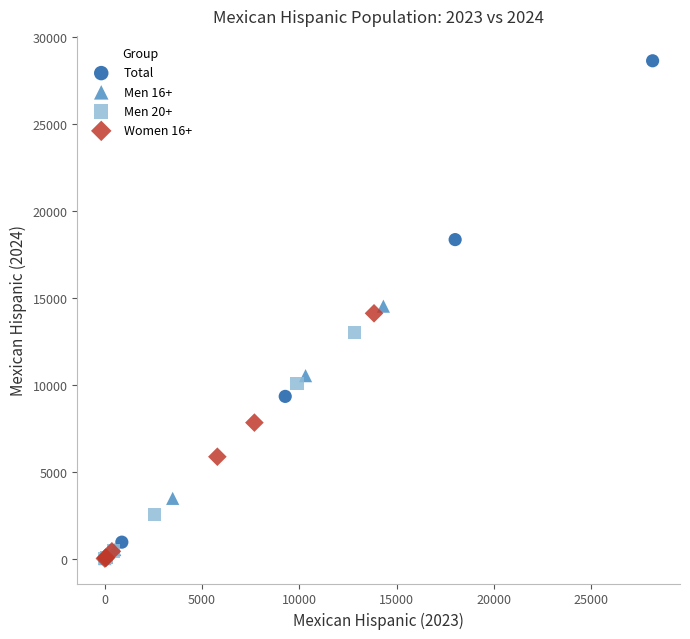

Which series has the largest Y range (max minus min)?

Total